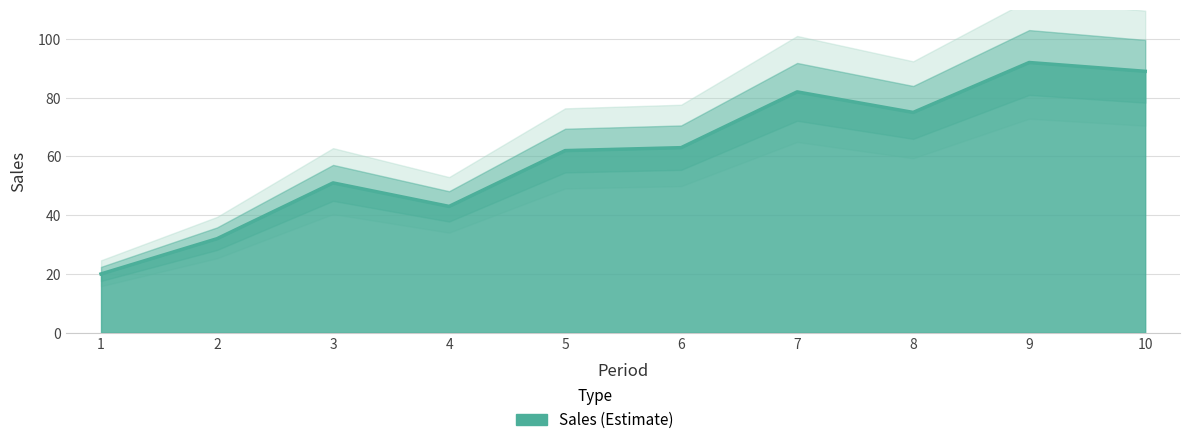

Does the chart display data point markers on the line(s)?

No